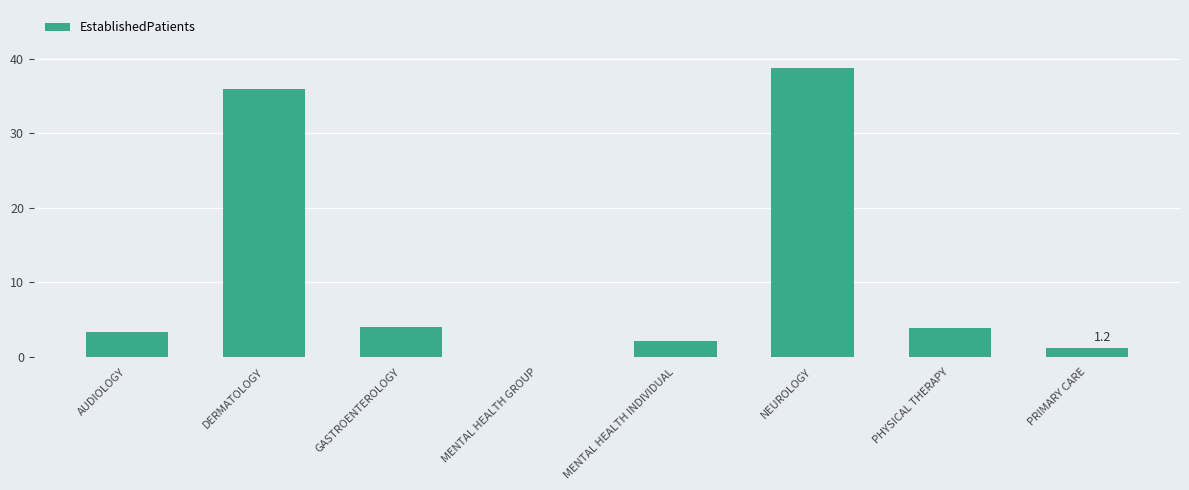

What is the approximate value at GASTROENTEROLOGY?

4.0